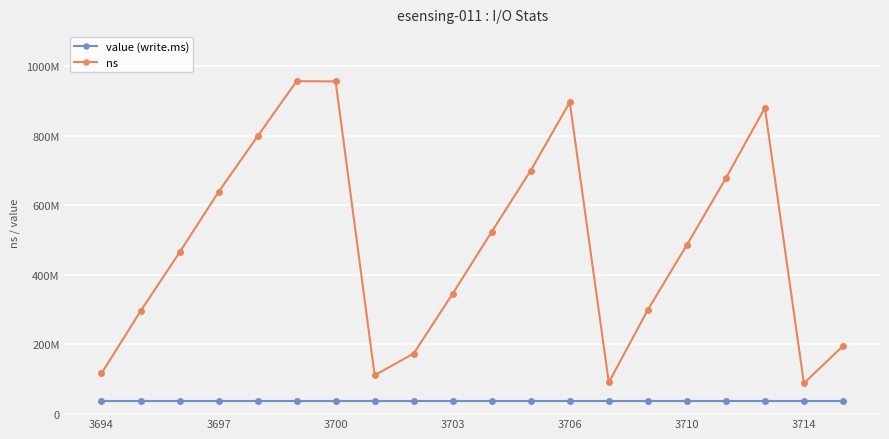

What is the sum of all value (write.ms) values?

775488160